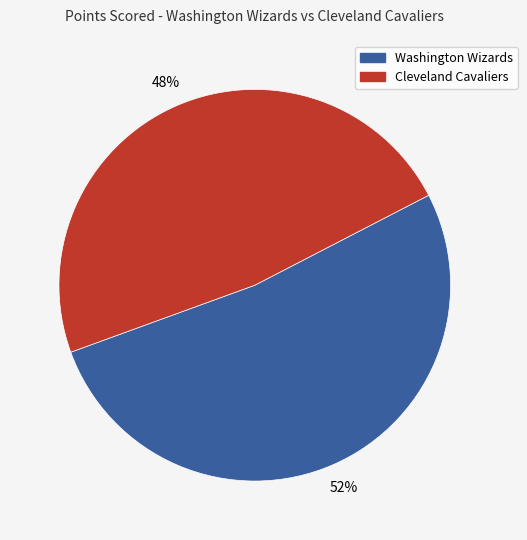

How many slices are in this pie chart?

2